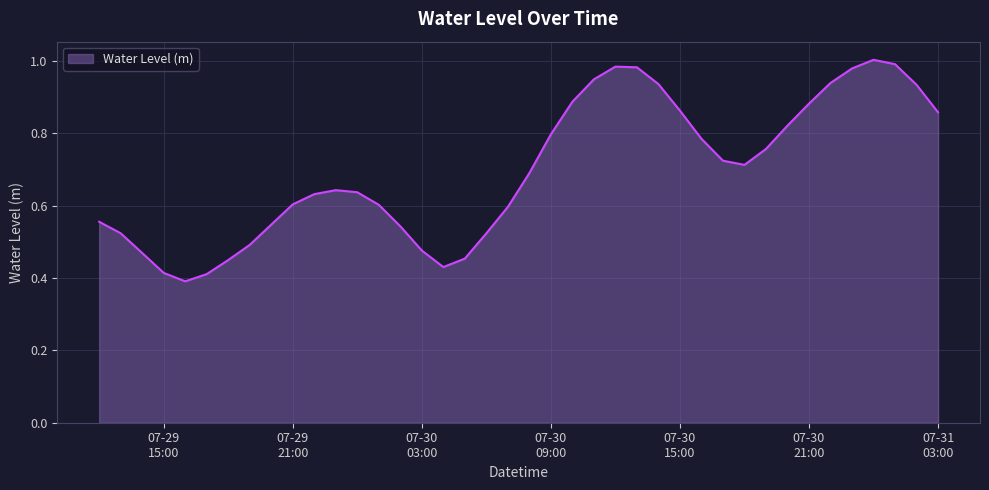

Does the chart display data point markers on the line(s)?

No